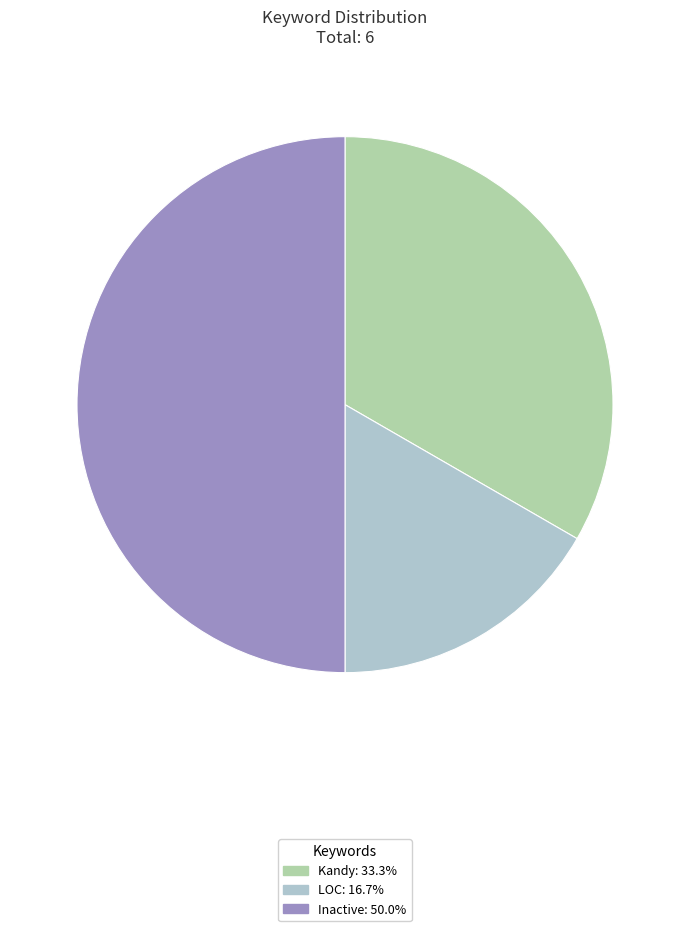

Does LOC: 16.7% represent more than half of the total?

No